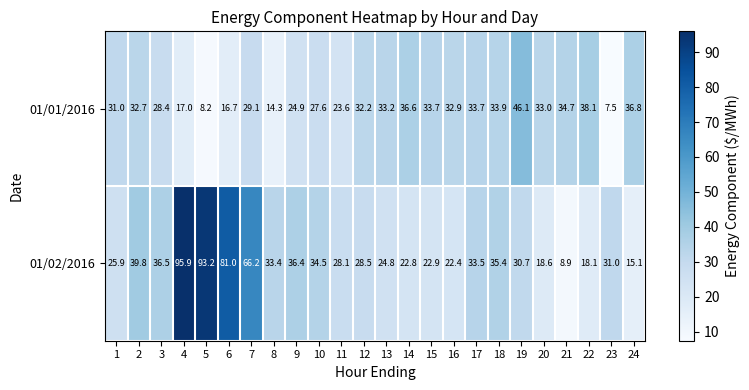

Which category has the highest value across all series?

4